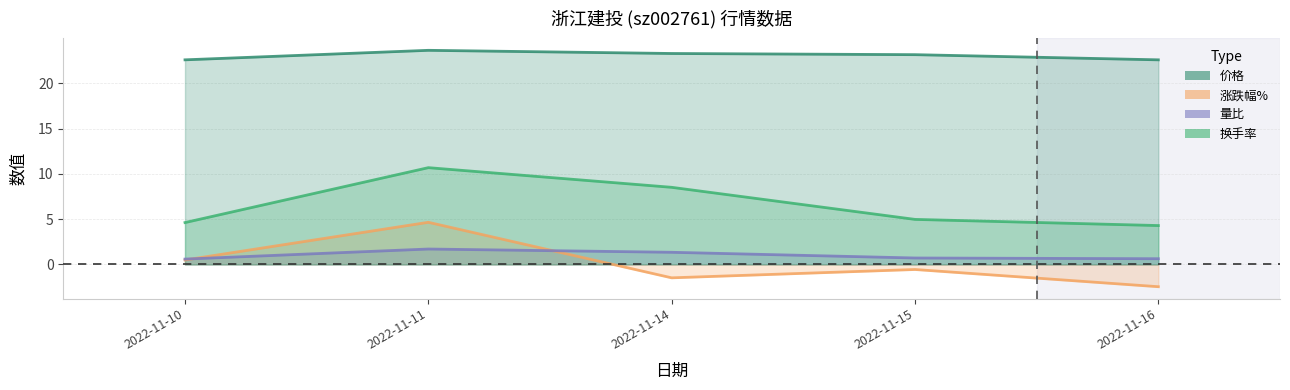

Which series has the largest range (max minus min)?

涨跌幅%